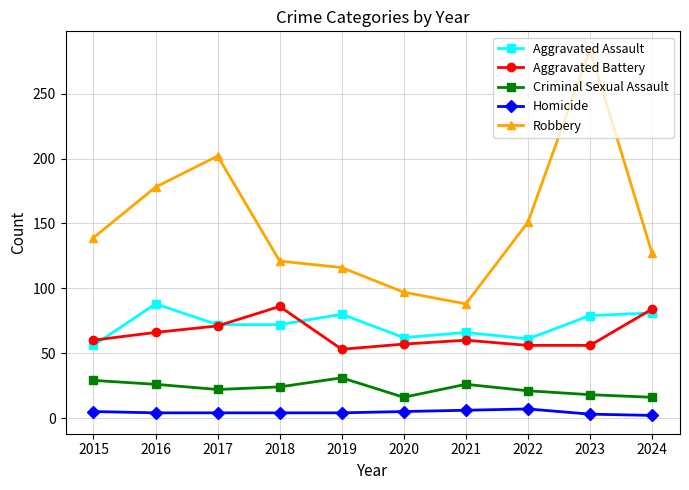

At which category does Aggravated Battery reach its first local peak?

2018